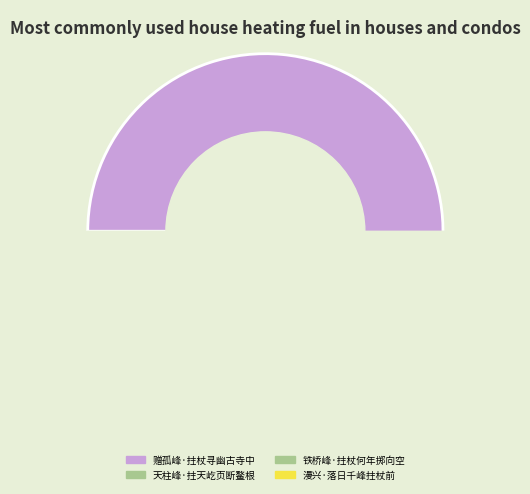

What is the total percentage of 天柱峰·拄天屹页断鳌根 and 铁桥峰·拄杖何年掷向空?

37.8%